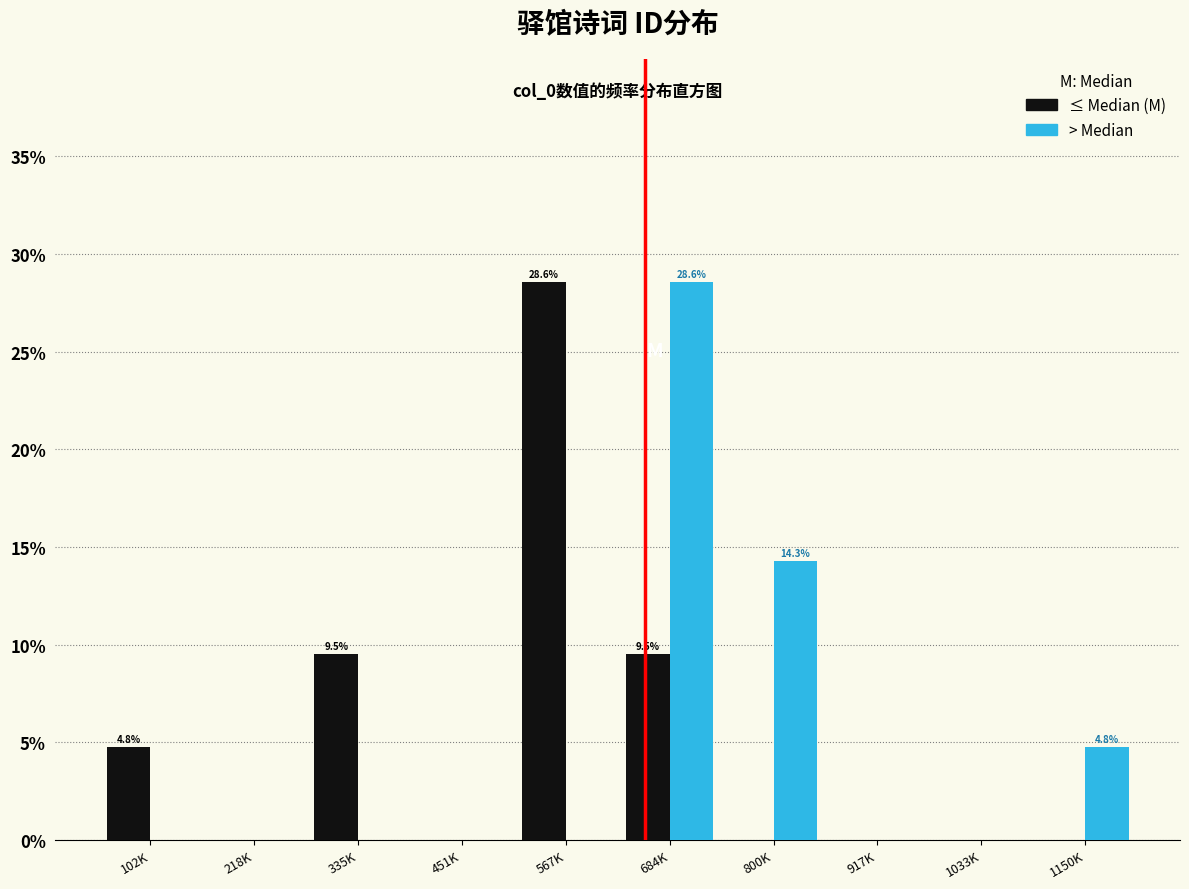

Reading left to right, what are all the values shown in this chart?

≤ Median: 102K=4.8	218K=0.0	335K=9.5	451K=0.0	567K=28.6	684K=9.5	800K=0.0	917K=0.0	1033K=0.0	1150K=0.0
> Median: 102K=0.0	218K=0.0	335K=0.0	451K=0.0	567K=0.0	684K=28.6	800K=14.3	917K=0.0	1033K=0.0	1150K=4.8